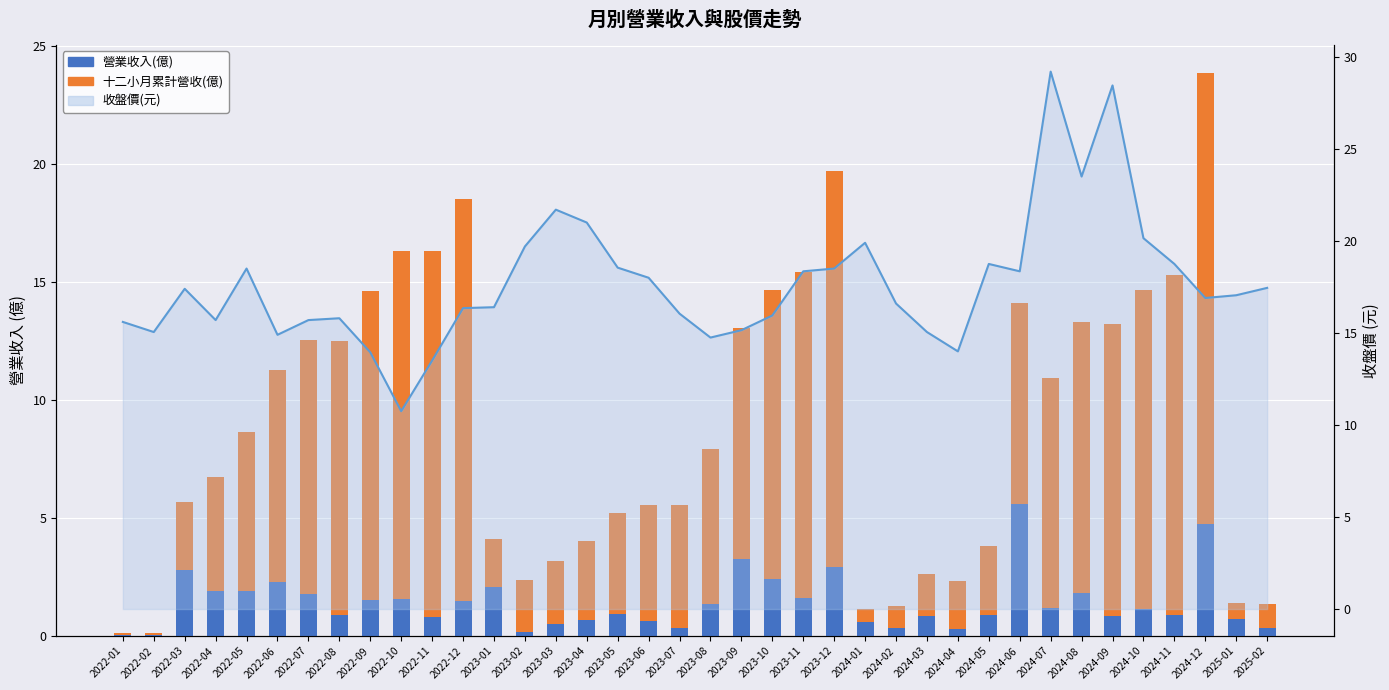

What is the difference between the second highest and second lowest values in the 十二小月累計營收(億) series?

16.9